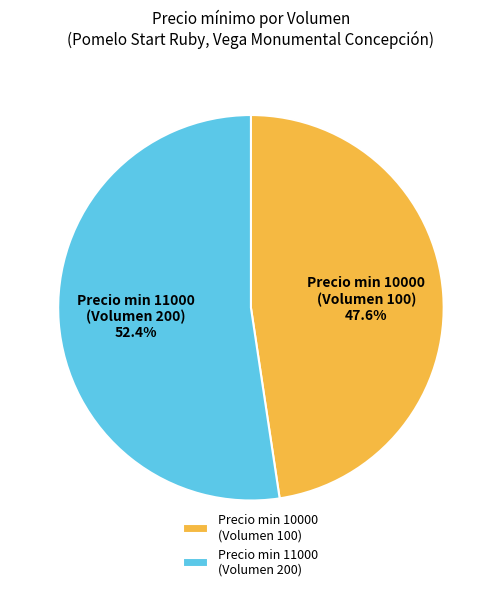

Combined, do Precio min 11000 (Volumen 200) and Precio min 10000 (Volumen 100) account for over 50%?

Yes